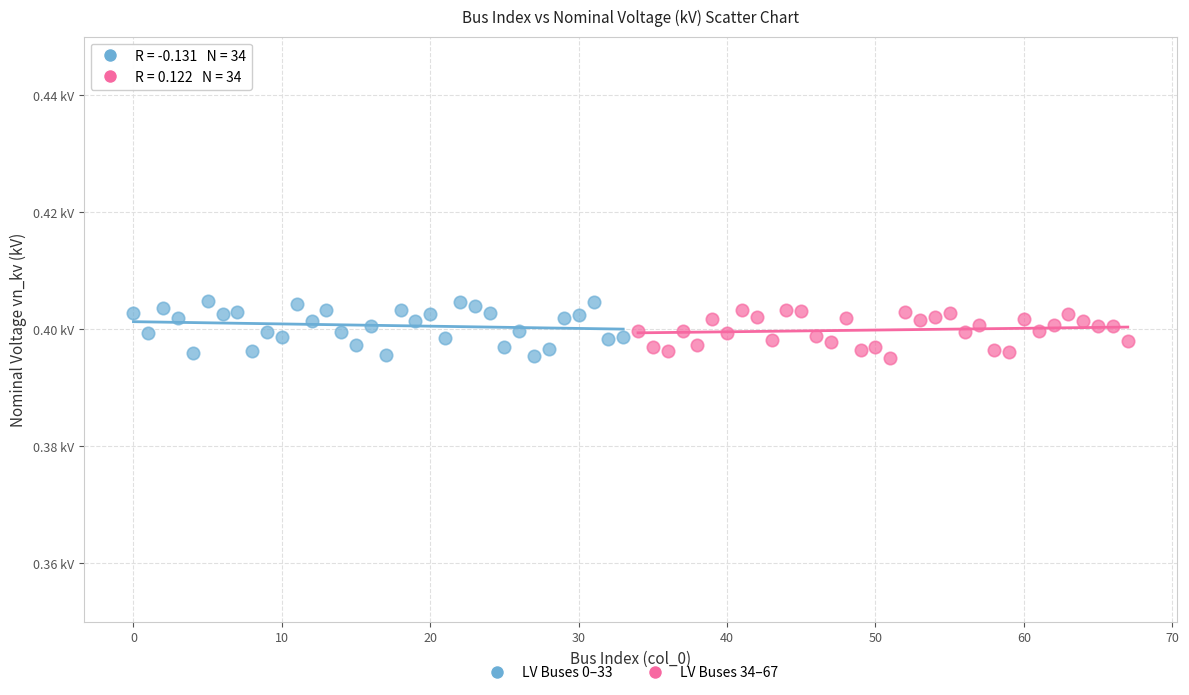

What are all the series names shown in the legend?

LV Buses 0–33, LV Buses 34–67